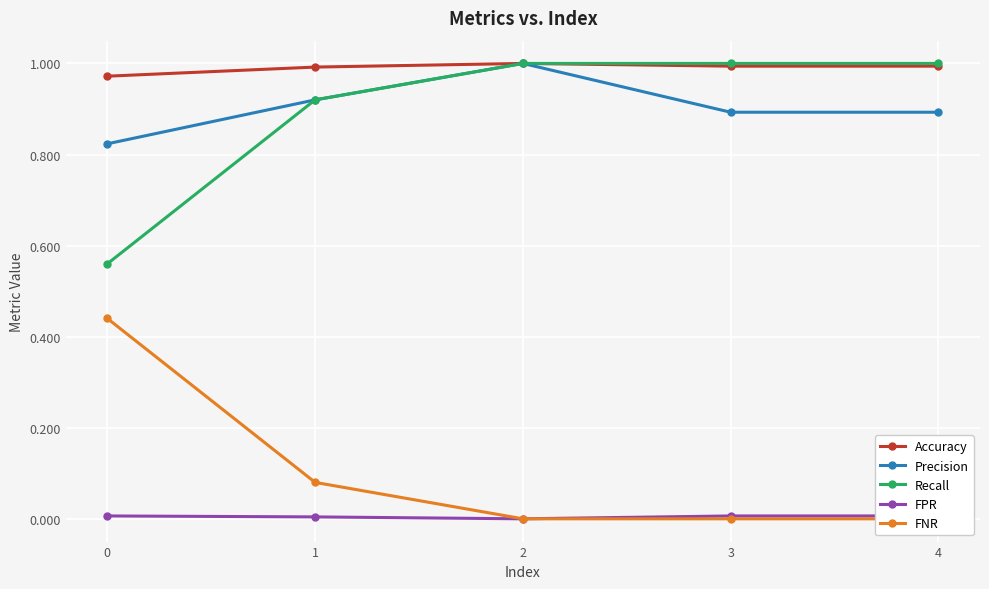

Reading right to left, list all the values displayed in this chart.

Accuracy: 1.0	1.0	1.0	1.0	1.0
Precision: 0.9	0.9	1.0	0.9	0.8
Recall: 1.0	1.0	1.0	0.9	0.6
FPR: 0.0	0.0	0.0	0.0	0.0
FNR: 0.0	0.0	0.0	0.1	0.4